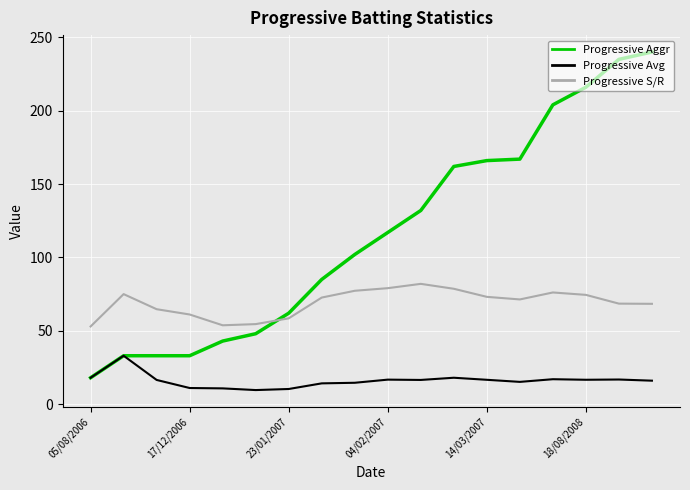

What is the maximum value shown in the chart?

240.0